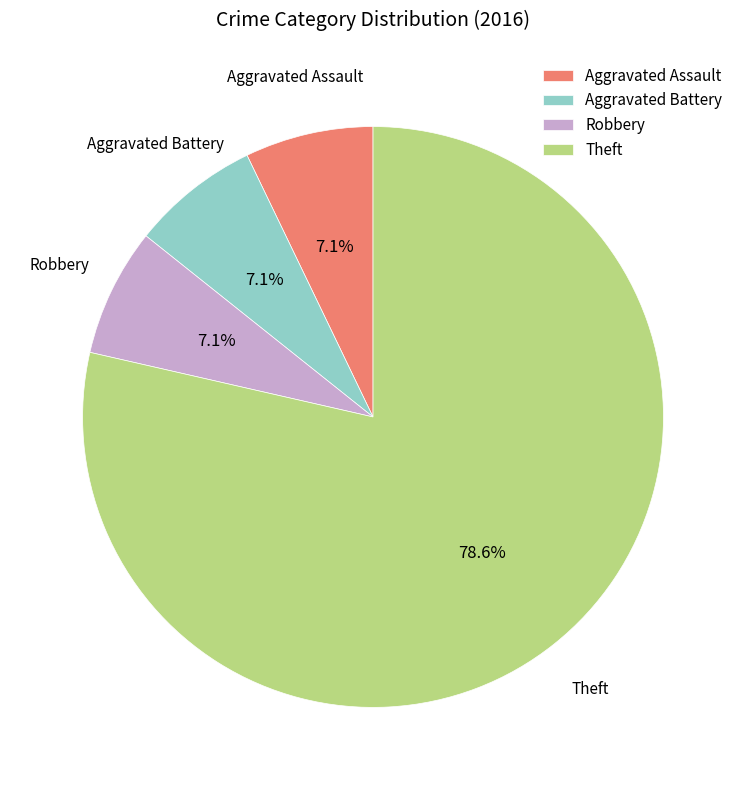

How many segments does this pie chart have?

4